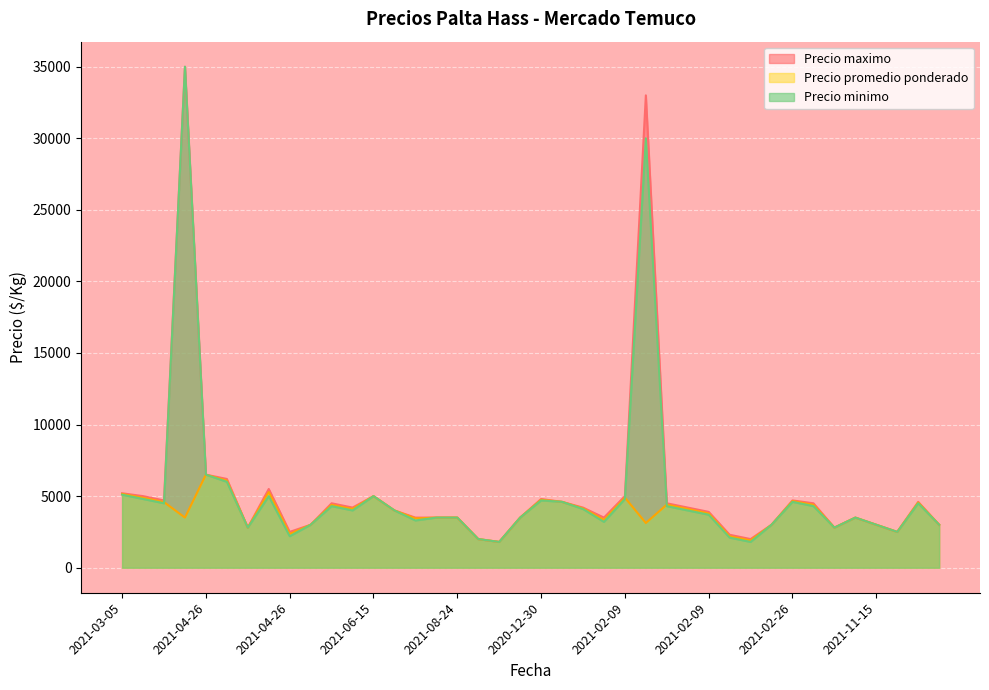

What is the difference between the maximum and minimum values in the Precio minimo series?

33200